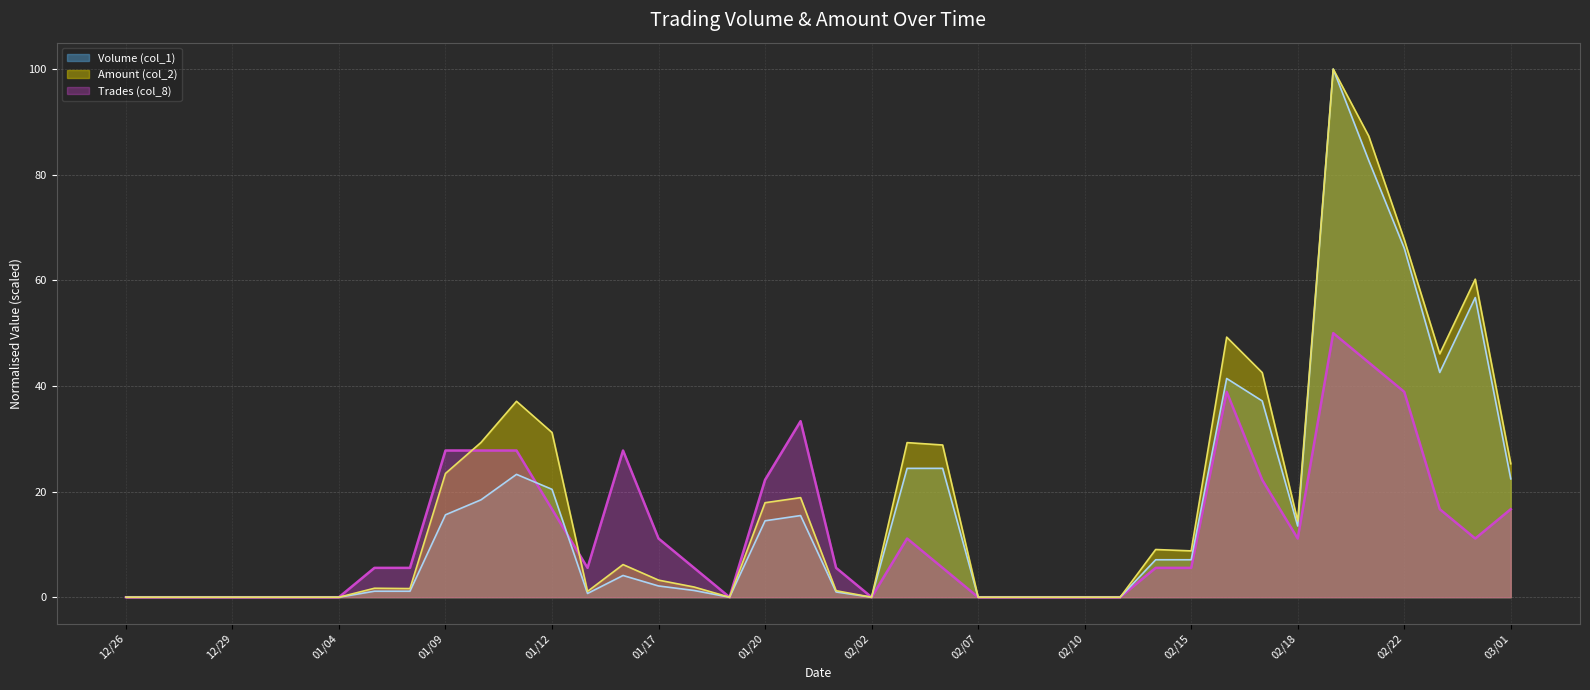

What is the difference between the maximum and minimum values in the Volume (col_1) series?

100.0